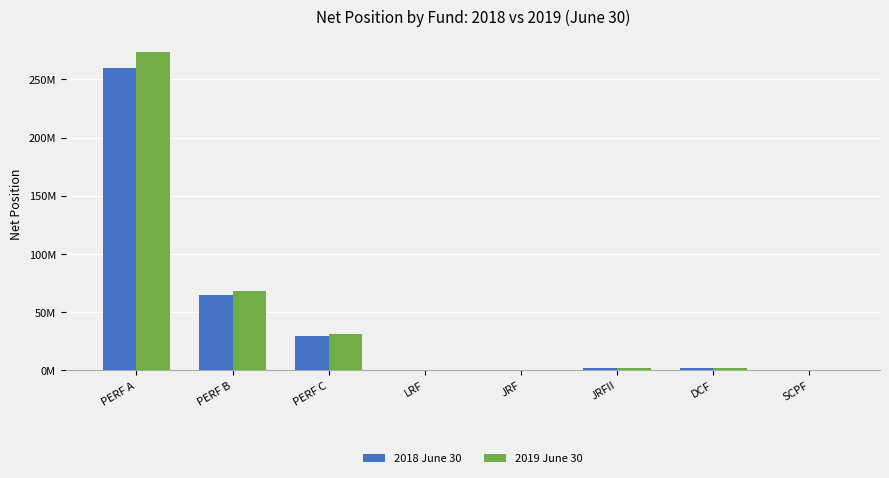

What are all the series names shown in the legend?

2018 June 30, 2019 June 30